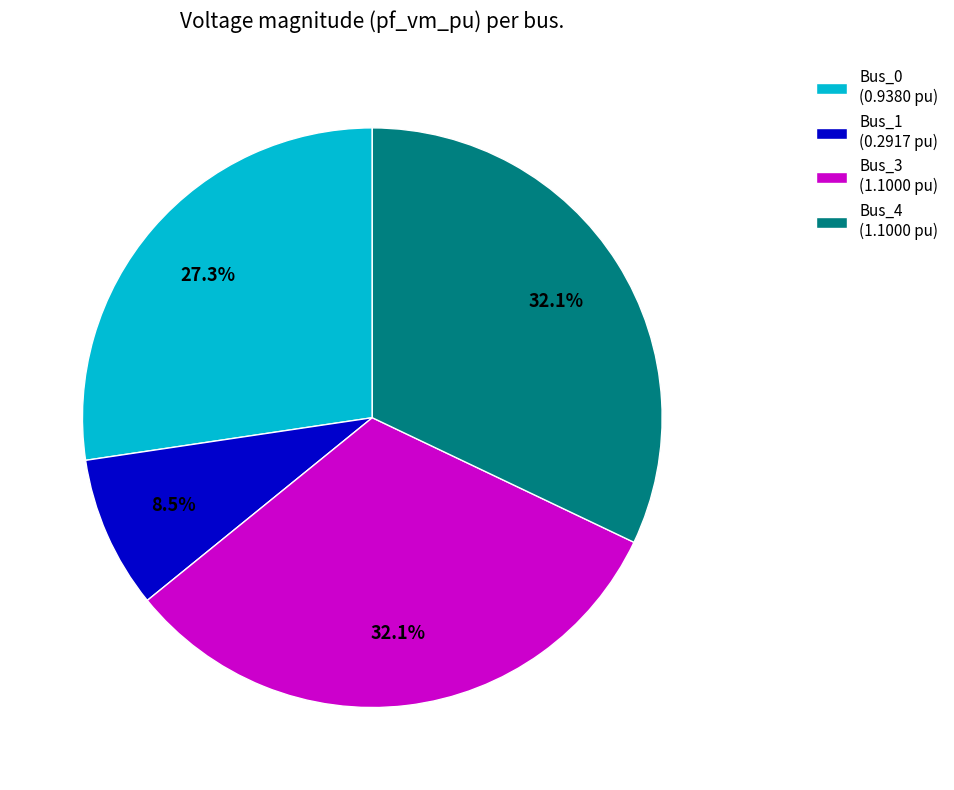

To the nearest percent, what is the difference between the largest and smallest slice percentages?

24%